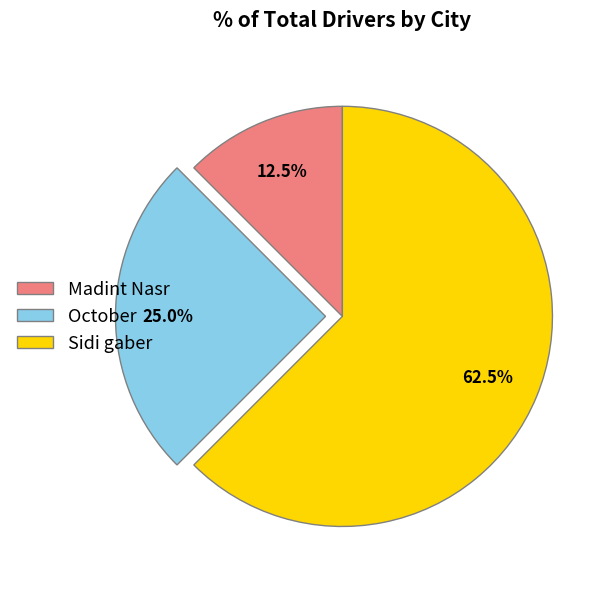

Which has a higher value, Sidi gaber or Madint Nasr?

Sidi gaber